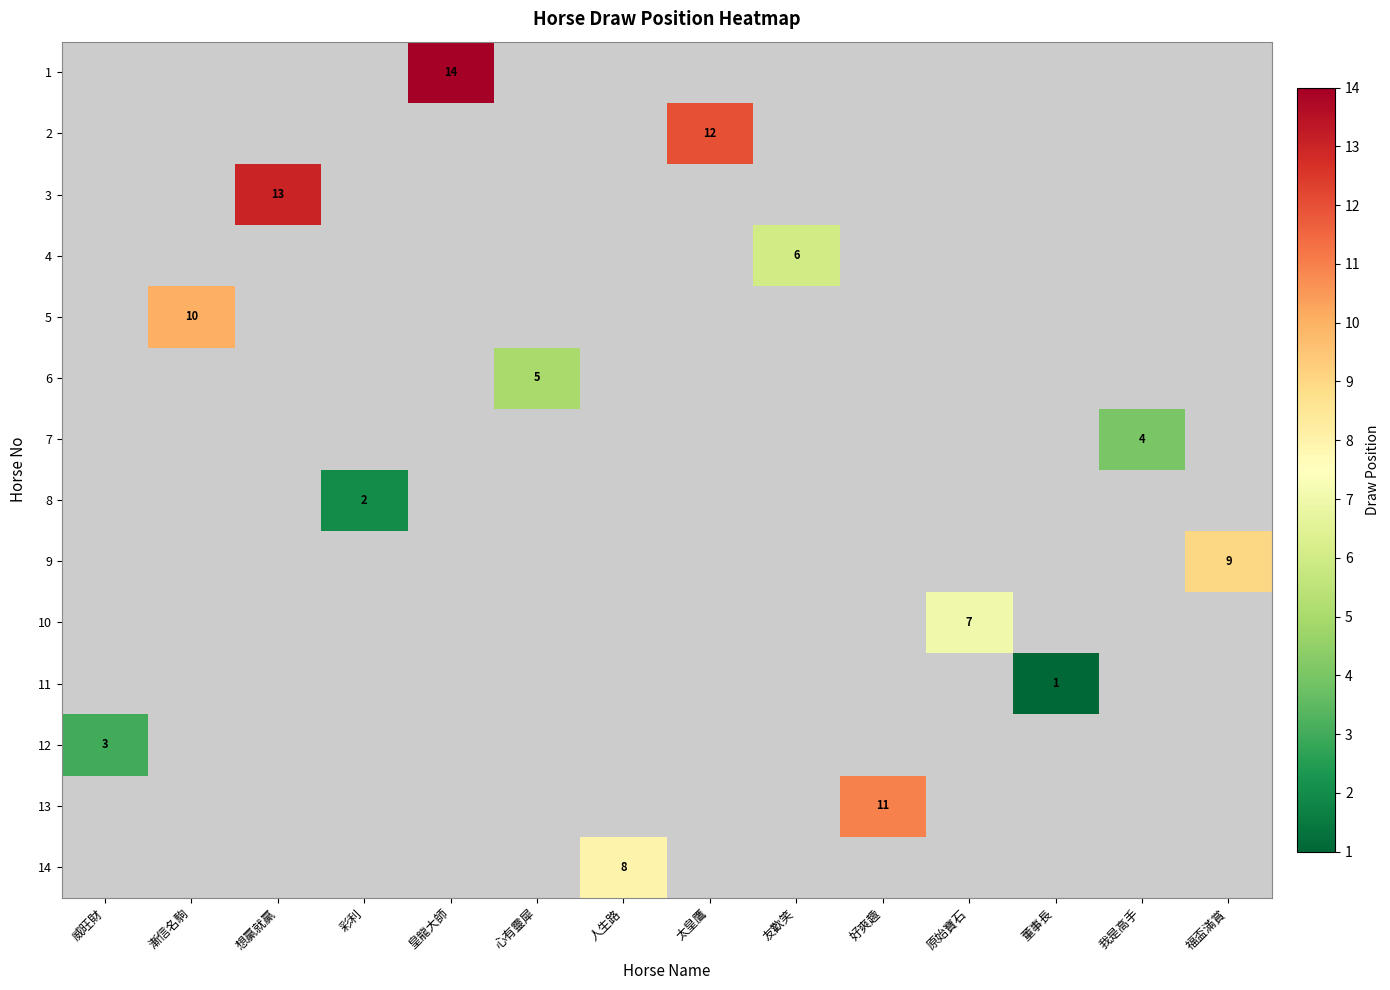

What is the maximum value shown in the chart?

14.0